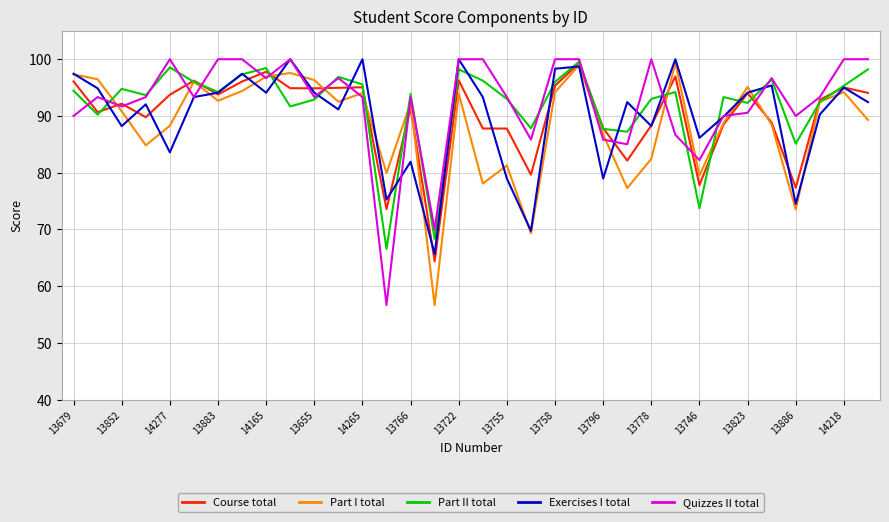

What is the difference between the maximum and minimum values in the Part I total series?

42.8